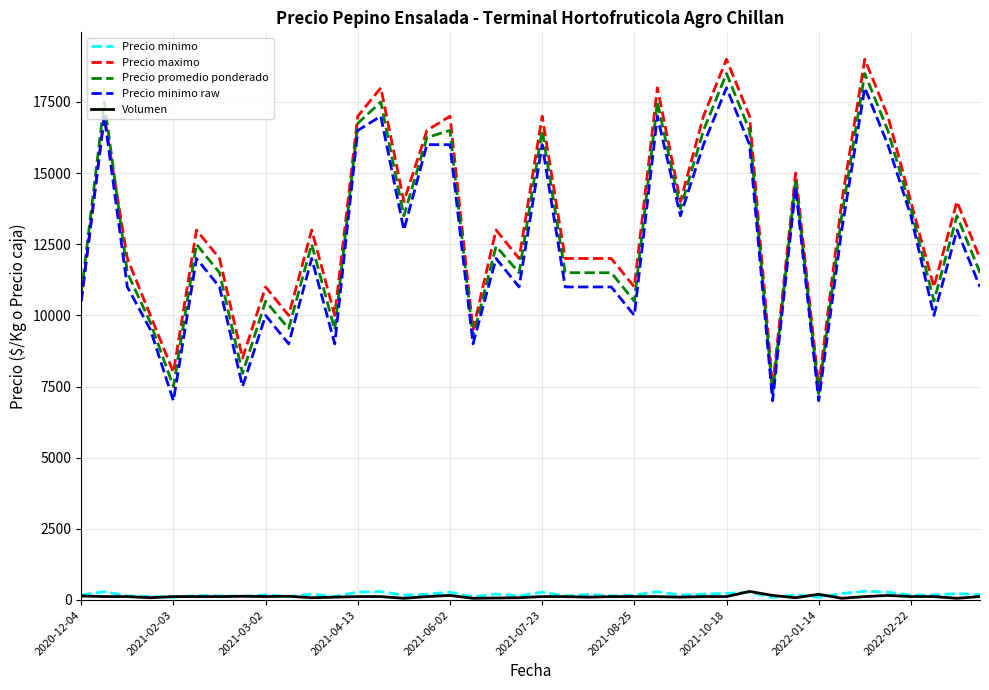

True or false: Volumen and Precio maximo intersect in this chart.

False